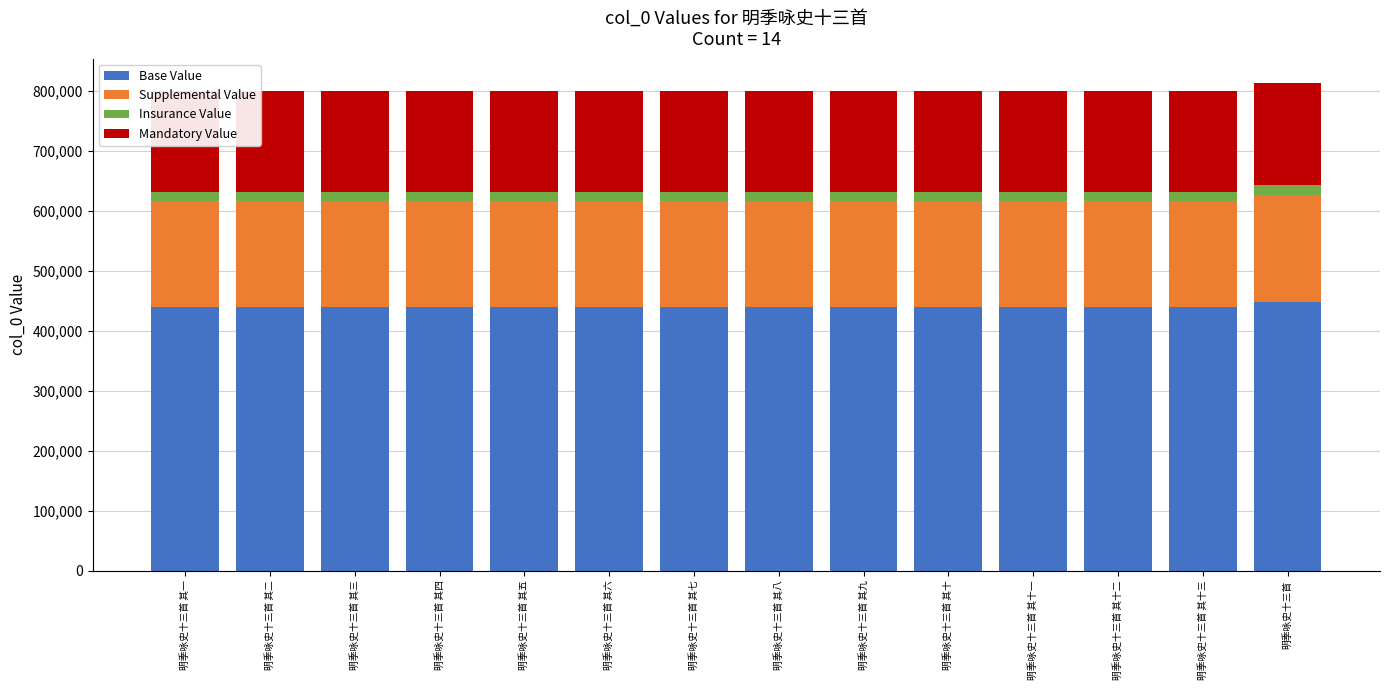

Reading right to left, transcribe all the data shown in this chart.

Base Value: 明季咏史十三首=447239.1	明季咏史十三首 其十三=440189.8	明季咏史十三首 其十二=440189.2	明季咏史十三首 其十一=440188.7	明季咏史十三首 其十=440188.1	明季咏史十三首 其九=440187.6	明季咏史十三首 其八=440187.0	明季咏史十三首 其七=440186.5	明季咏史十三首 其六=440185.9	明季咏史十三首 其五=440185.4	明季咏史十三首 其四=440184.8	明季咏史十三首 其三=440184.3	明季咏史十三首 其二=440183.7	明季咏史十三首 其一=440183.2
Supplemental Value: 明季咏史十三首=178895.6	明季咏史十三首 其十三=176075.9	明季咏史十三首 其十二=176075.7	明季咏史十三首 其十一=176075.5	明季咏史十三首 其十=176075.2	明季咏史十三首 其九=176075.0	明季咏史十三首 其八=176074.8	明季咏史十三首 其七=176074.6	明季咏史十三首 其六=176074.4	明季咏史十三首 其五=176074.1	明季咏史十三首 其四=176073.9	明季咏史十三首 其三=176073.7	明季咏史十三首 其二=176073.5	明季咏史十三首 其一=176073.3
Insurance Value: 明季咏史十三首=16263.2	明季咏史十三首 其十三=16006.9	明季咏史十三首 其十二=16006.9	明季咏史十三首 其十一=16006.9	明季咏史十三首 其十=16006.8	明季咏史十三首 其九=16006.8	明季咏史十三首 其八=16006.8	明季咏史十三首 其七=16006.8	明季咏史十三首 其六=16006.8	明季咏史十三首 其五=16006.7	明季咏史十三首 其四=16006.7	明季咏史十三首 其三=16006.7	明季咏史十三首 其二=16006.7	明季咏史十三首 其一=16006.7
Mandatory Value: 明季咏史十三首=170764.0	明季咏史十三首 其十三=168072.4	明季咏史十三首 其十二=168072.2	明季咏史十三首 其十一=168072.0	明季咏史十三首 其十=168071.8	明季咏史十三首 其九=168071.6	明季咏史十三首 其八=168071.4	明季咏史十三首 其七=168071.2	明季咏史十三首 其六=168071.0	明季咏史十三首 其五=168070.8	明季咏史十三首 其四=168070.6	明季咏史十三首 其三=168070.3	明季咏史十三首 其二=168070.1	明季咏史十三首 其一=168069.9